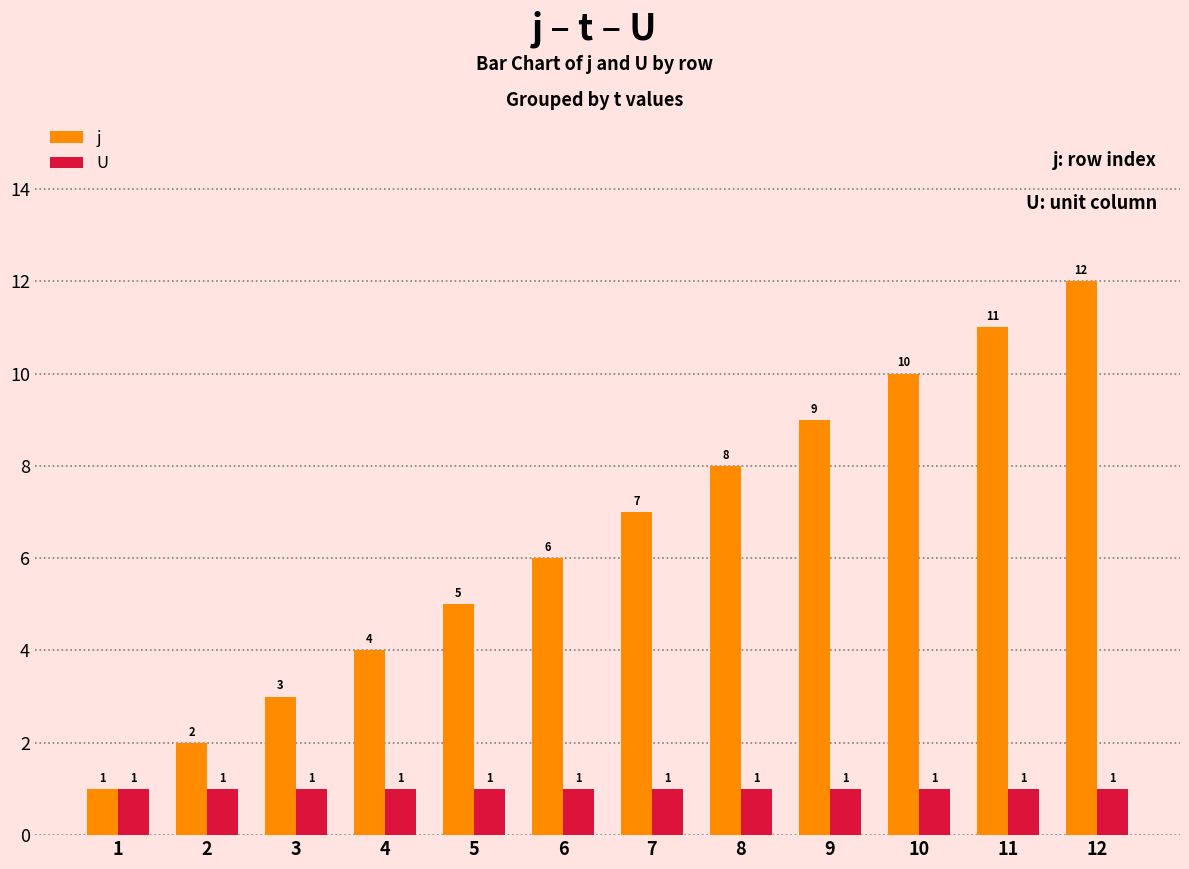

How many bars are there in each group?

2